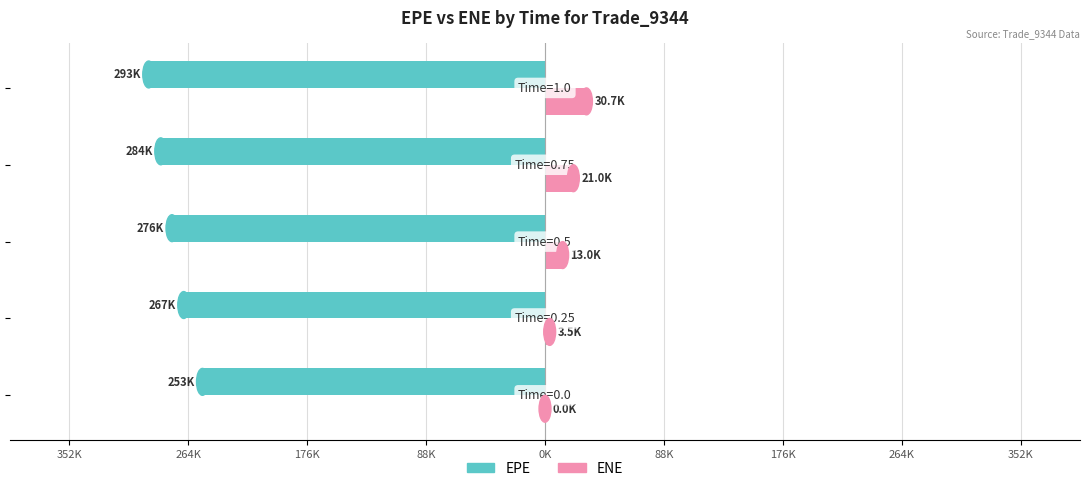

The value of EPE (Married) at 88K is -178239.9. True or false?

False